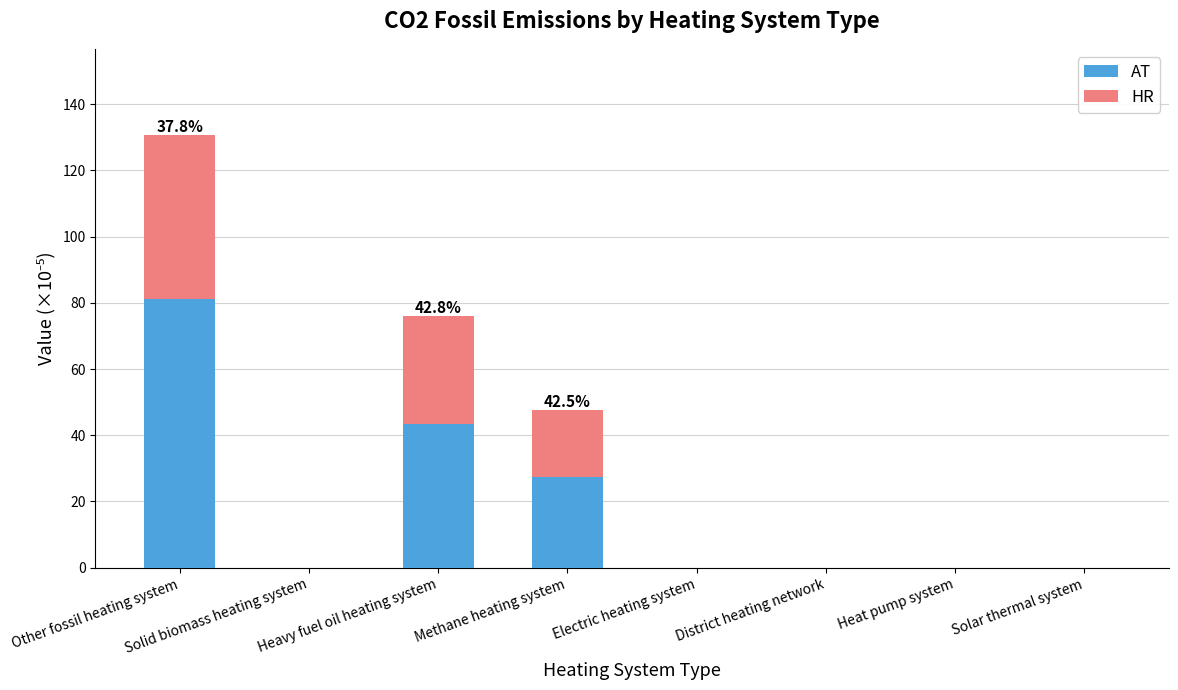

What are all the series names shown in the legend?

AT, HR